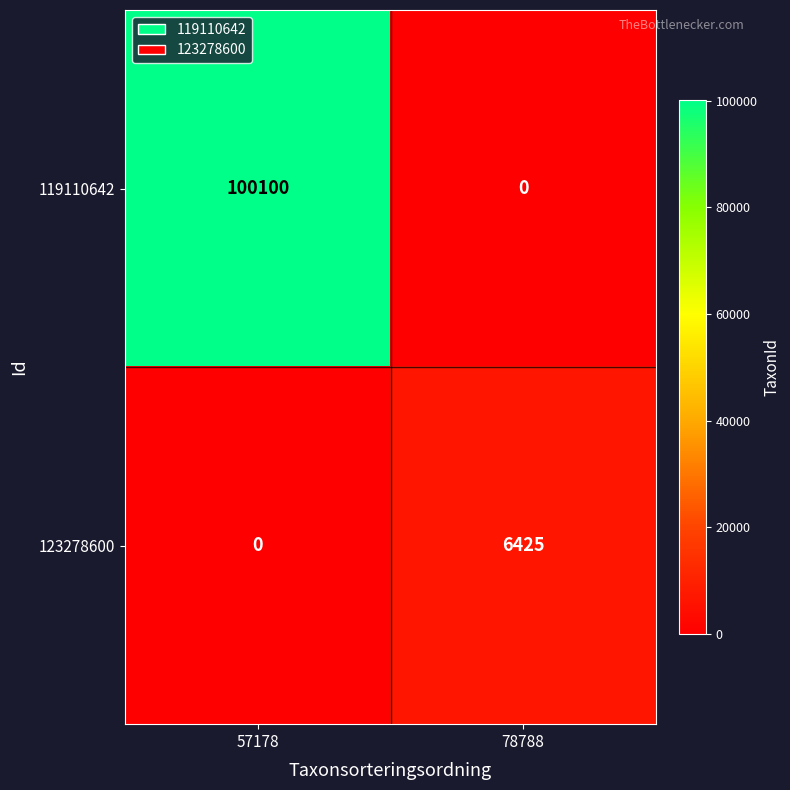

What is the total value across all series at 57178?

100100